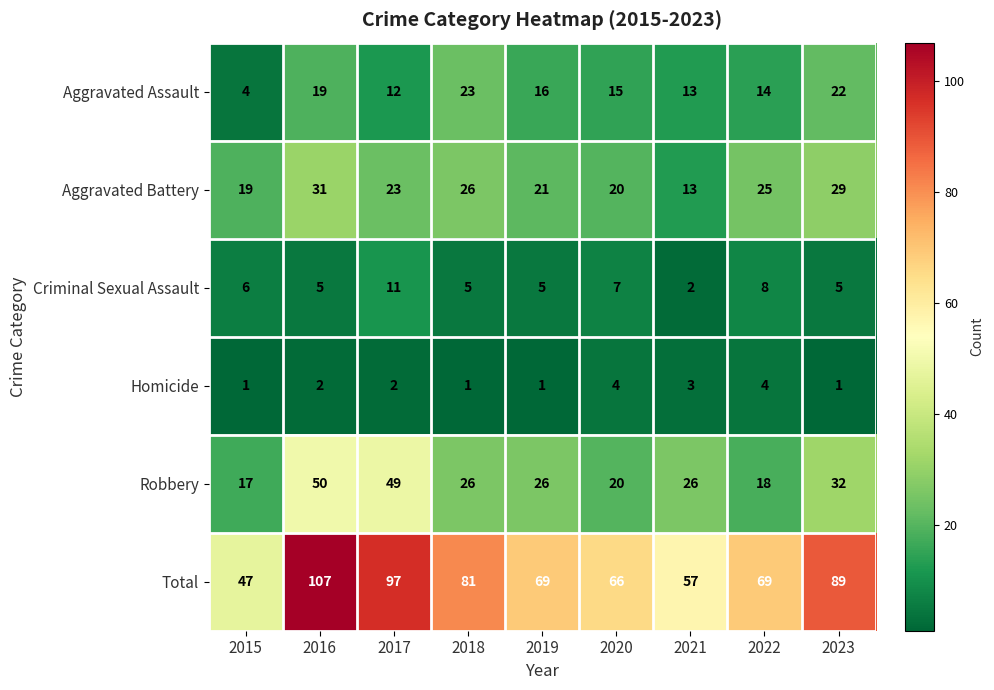

At which label is Robbery closest to 33?

2023